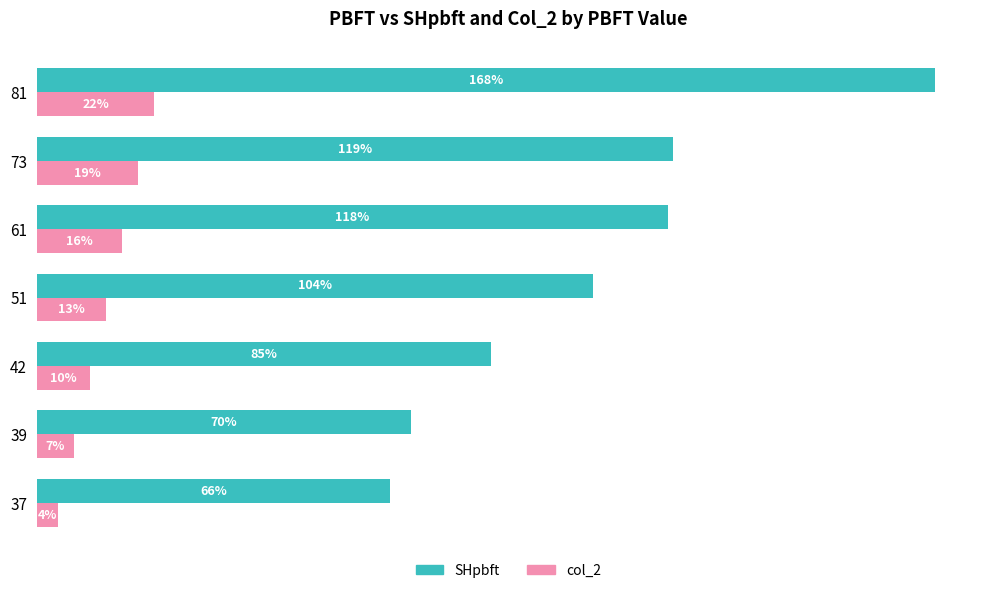

Which series changed the most between 39 and 51?

SHpbft